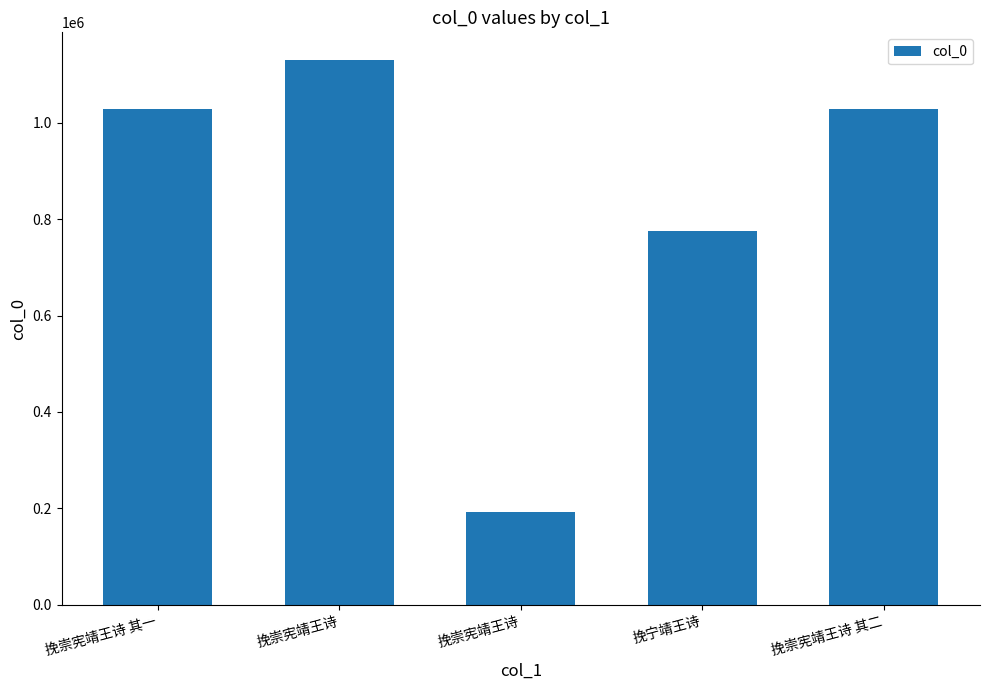

Rank the categories by value from highest to lowest.

挽崇宪靖王诗, 挽崇宪靖王诗 其二, 挽崇宪靖王诗 其一, 挽宁靖王诗, 挽崇宪靖王诗